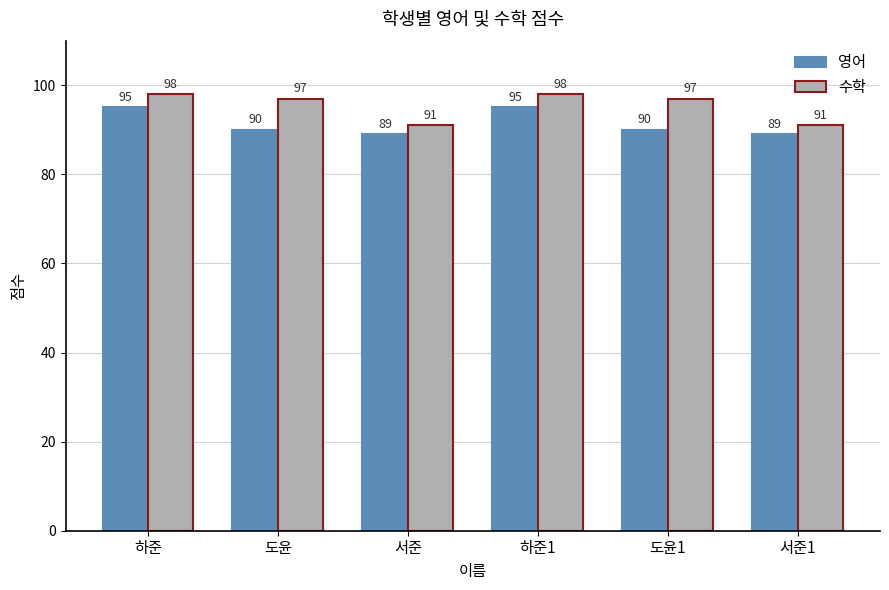

What is the total value across all series at 서준1?

180